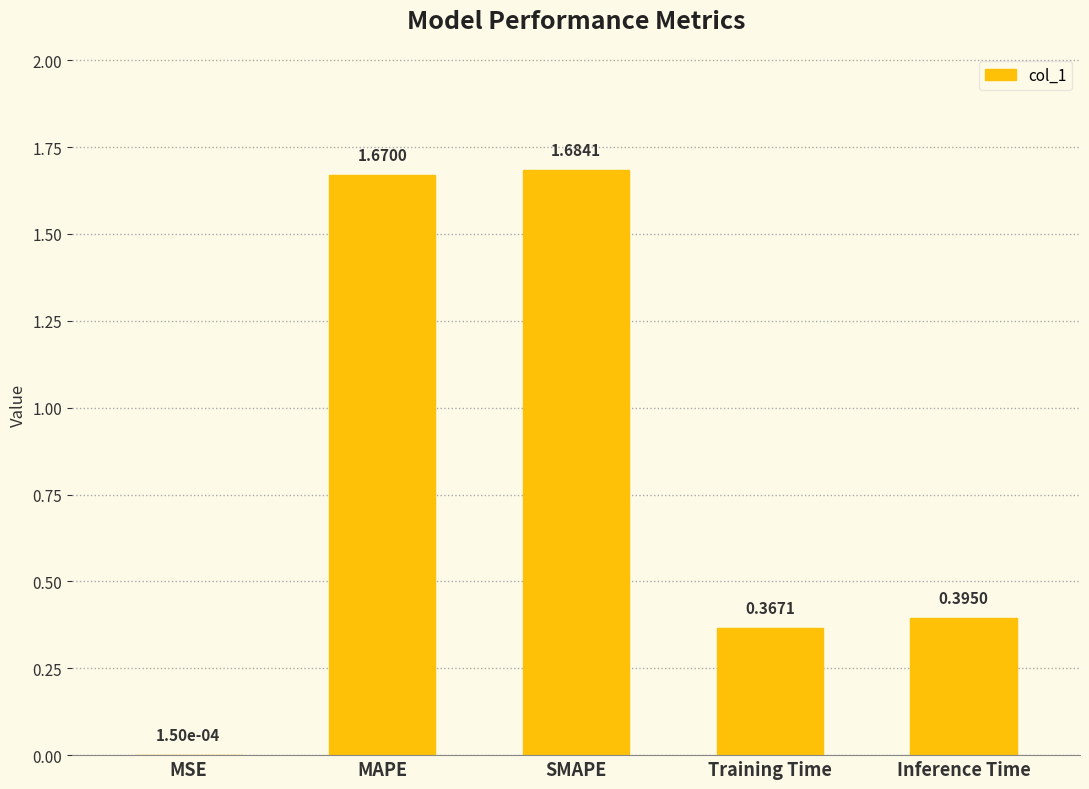

Does the chart contain stacked bars?

No